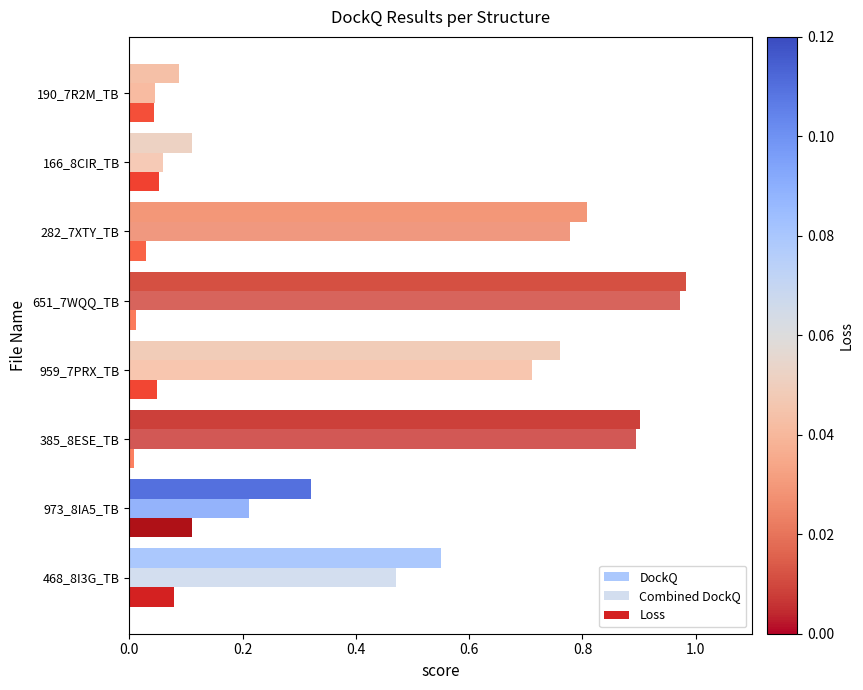

At how many categories does at least one series exceed 0?

8